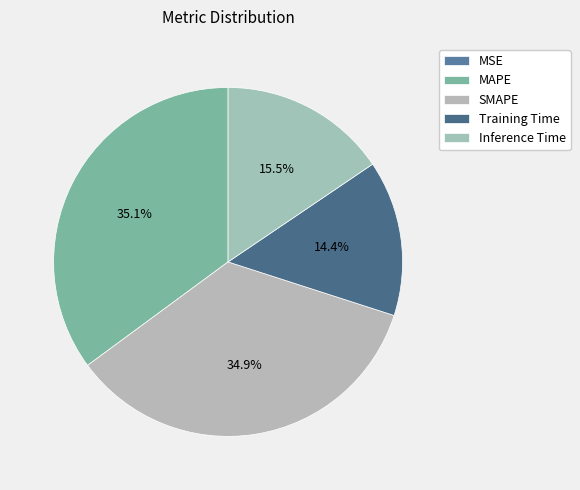

To the nearest percent, what is the combined percentage of MSE and Inference Time?

16%